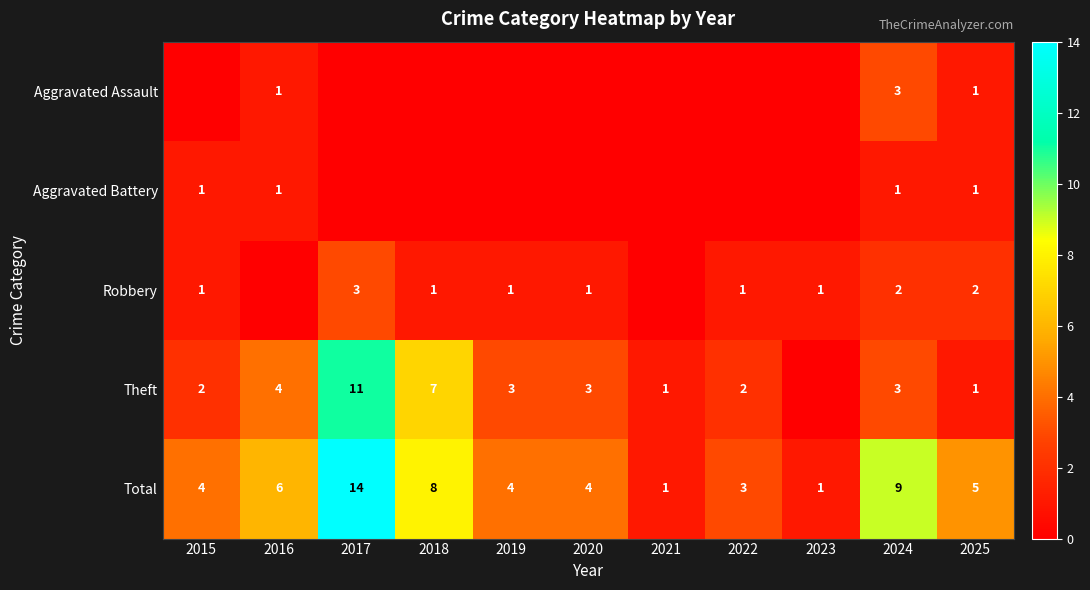

At which category is the sum across all series the highest?

2017